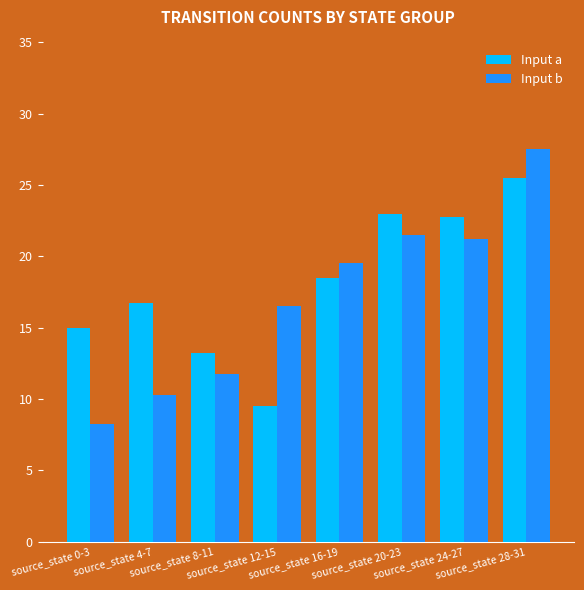

What is the average value of the Input b series?

17.1